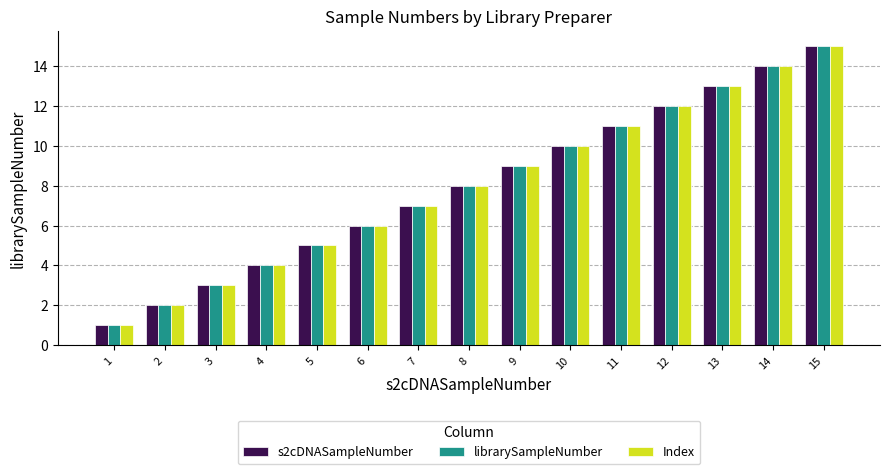

At which category is the sum across all series the highest?

15